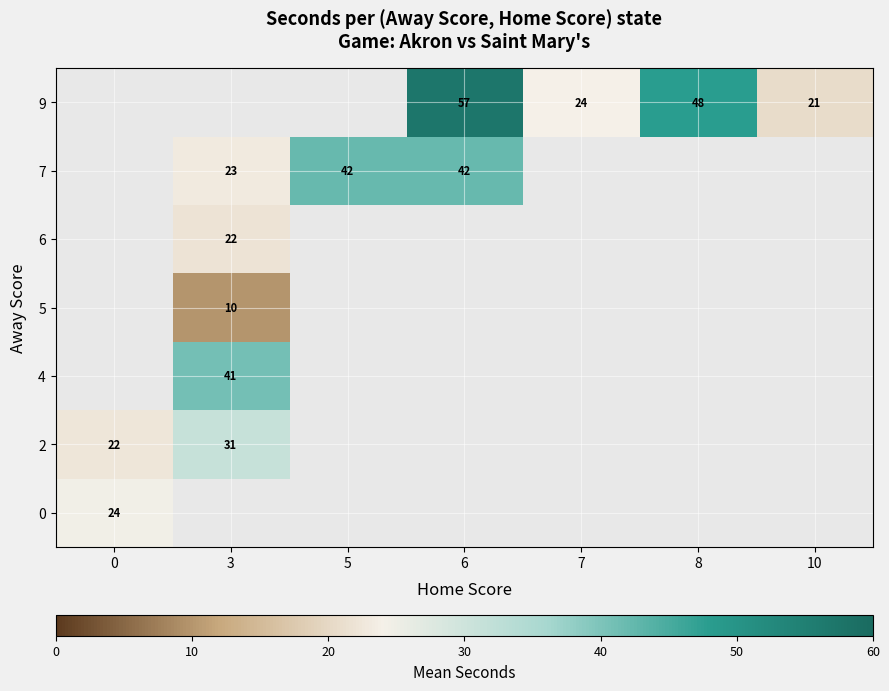

True or false: 4 has a value of 67.0 at 3.

False